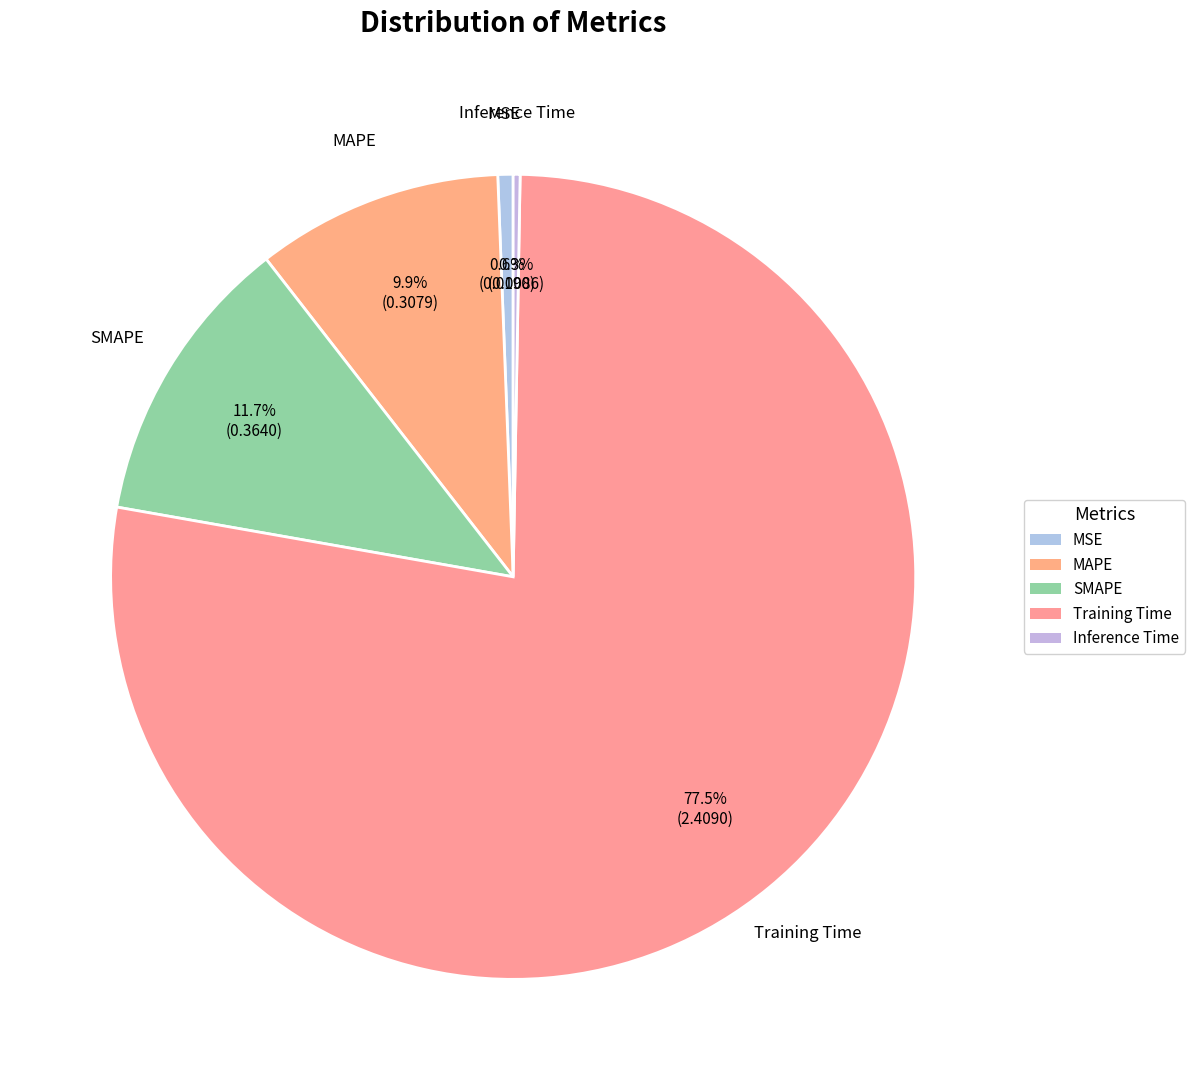

What portion of the pie excludes SMAPE?

88.3%